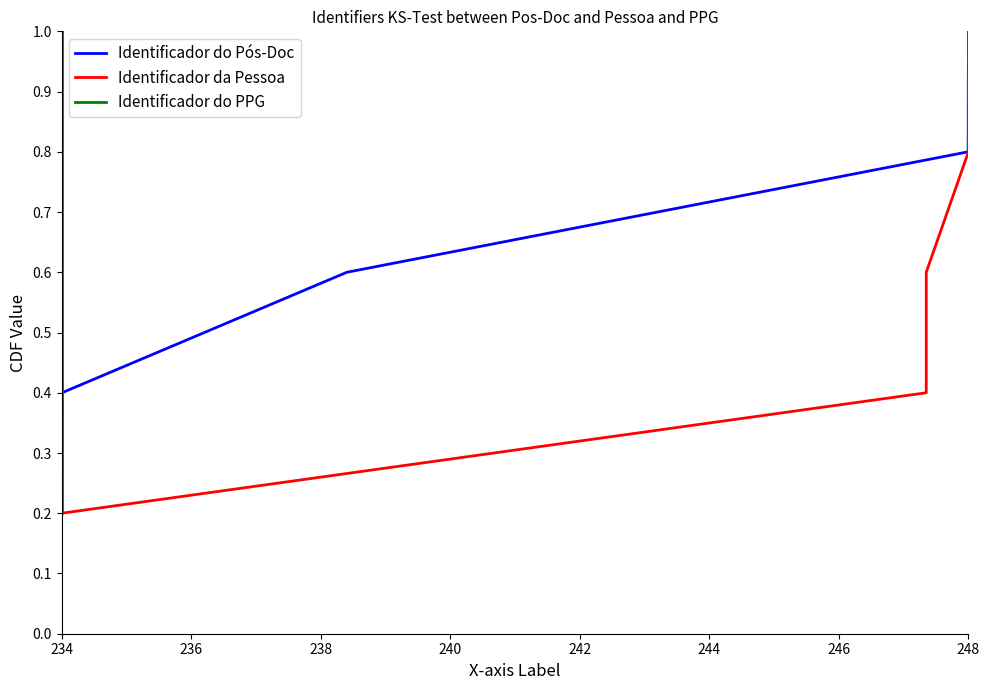

Which category has the highest value in the Identificador do Pós-Doc series?

248